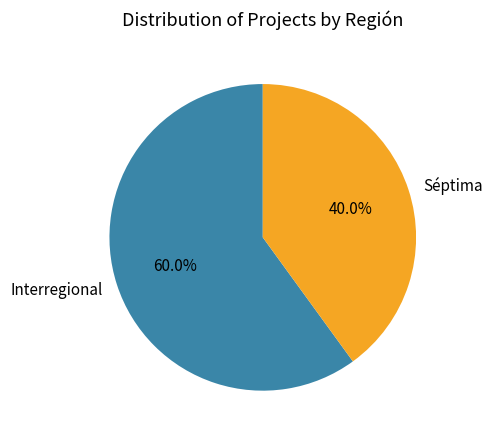

Is there a majority slice in this chart?

Yes